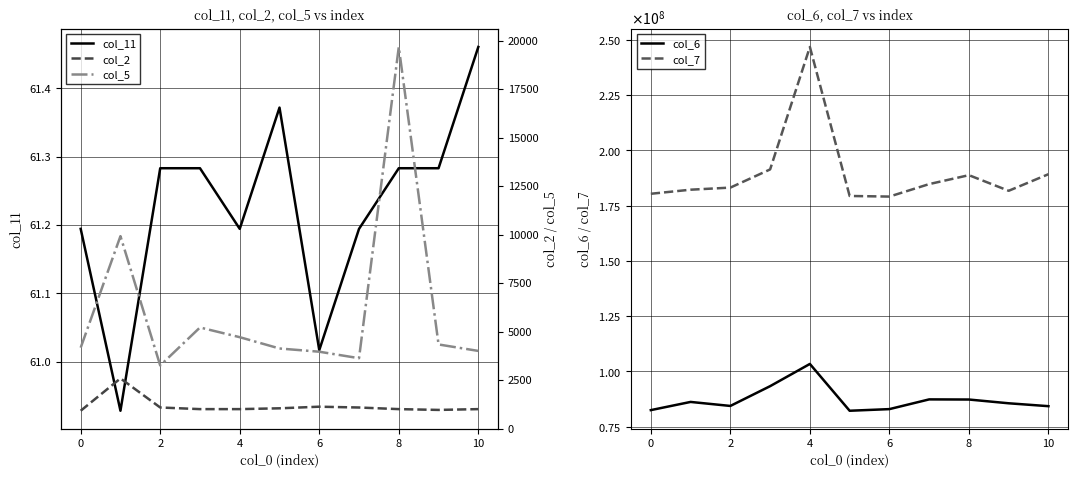

What is the difference between the col_11 values at 4 and 0?

0.0